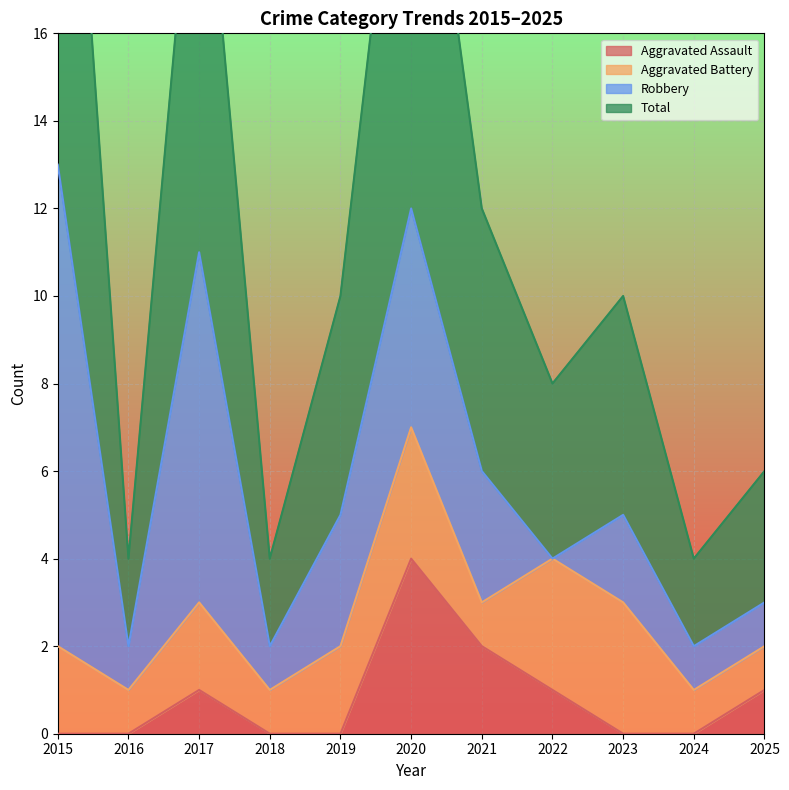

At which label does Total first exceed 10?

2015